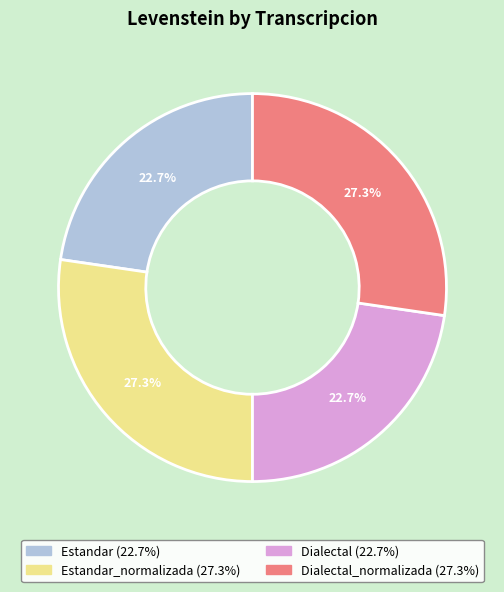

Is there a majority slice in this chart?

No